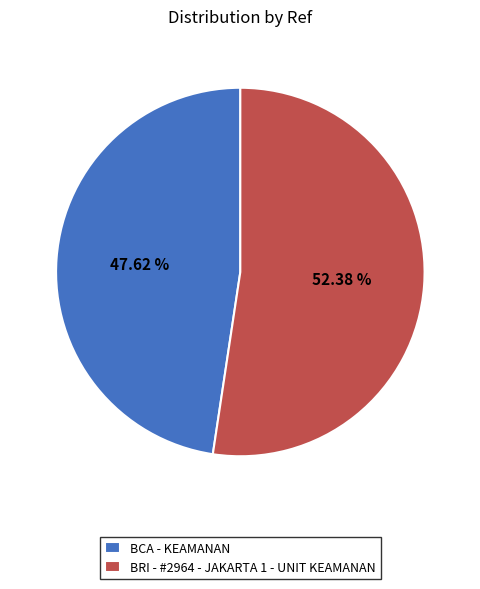

Rank the categories by value from lowest to highest.

BCA - KEAMANAN, BRI - #2964 - JAKARTA 1 - UNIT KEAMANAN